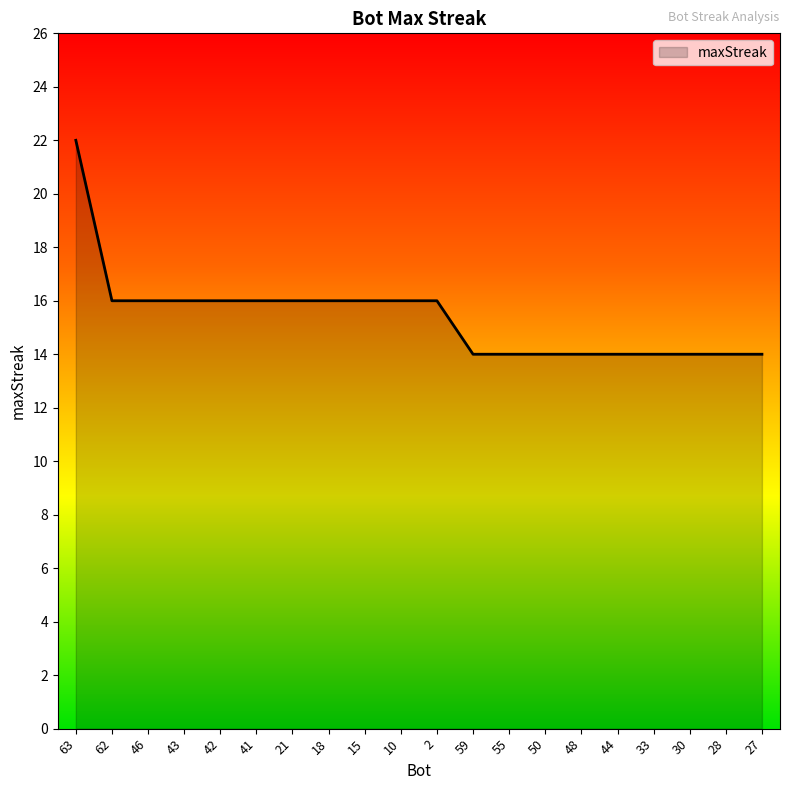

What is the difference between the second highest and minimum values?

2